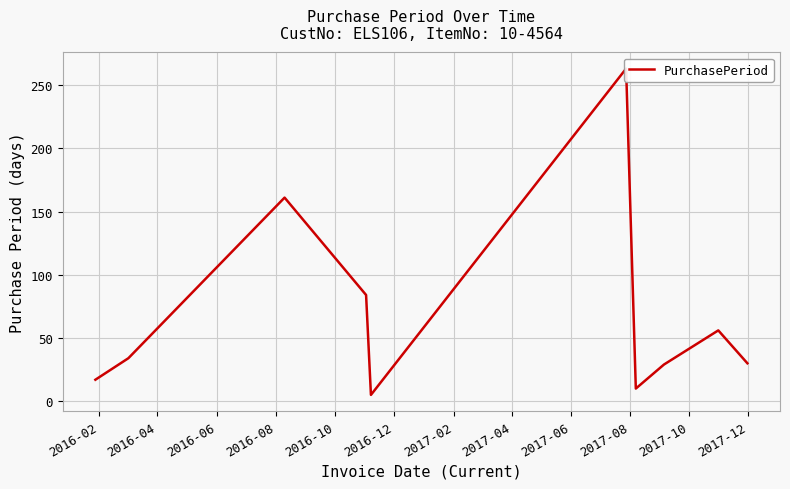

What is the average value?

69